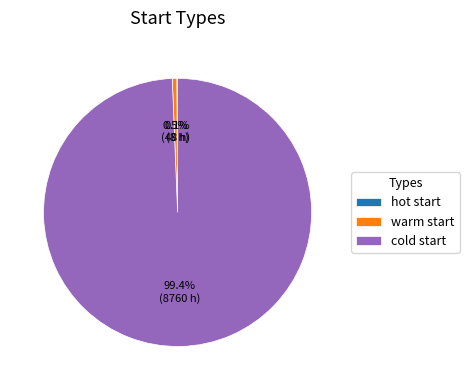

Which slice is the largest?

cold start